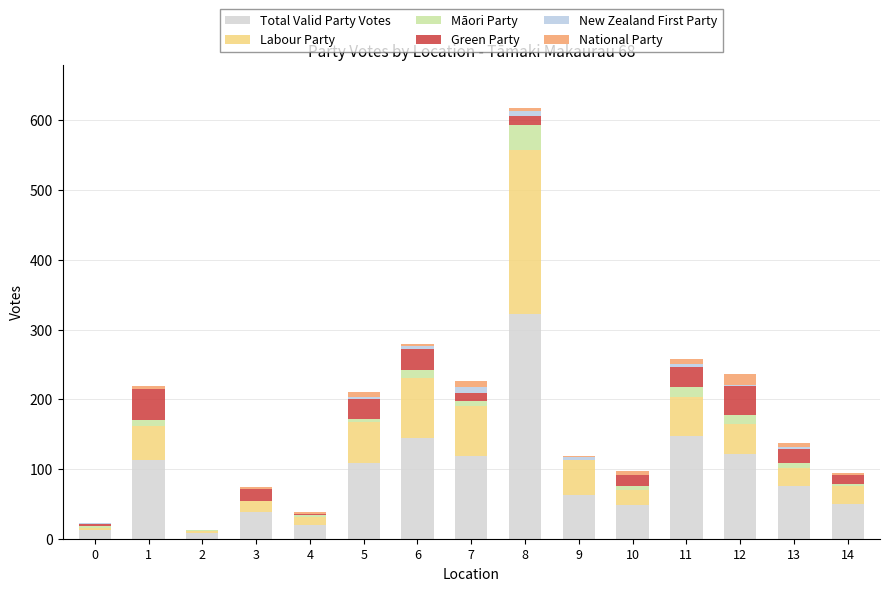

How many categories are shown in the chart?

15